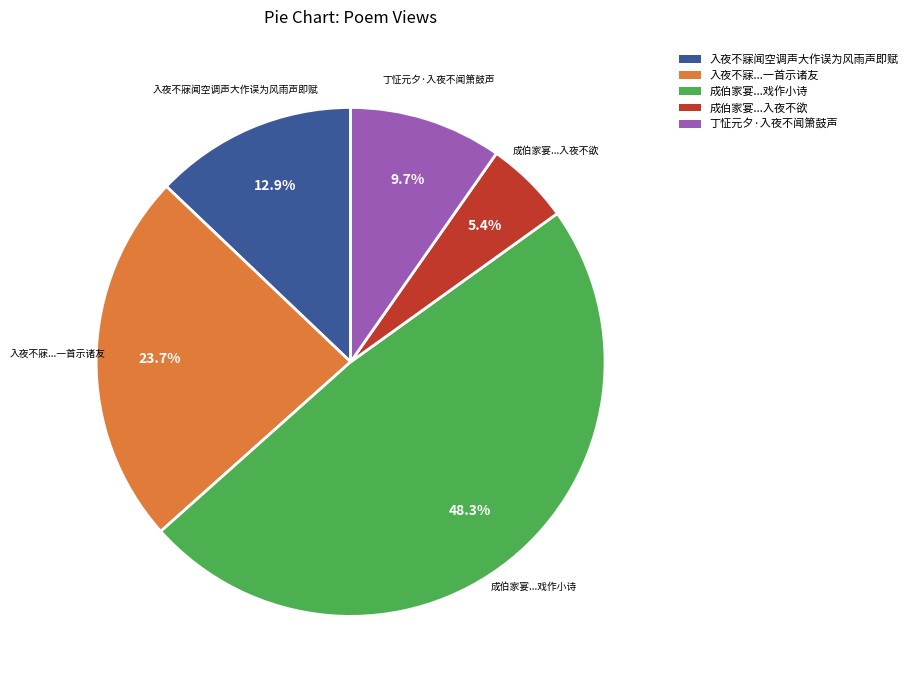

Which has a higher value, 成伯家宴...戏作小诗 or 成伯家宴...入夜不欲?

成伯家宴...戏作小诗